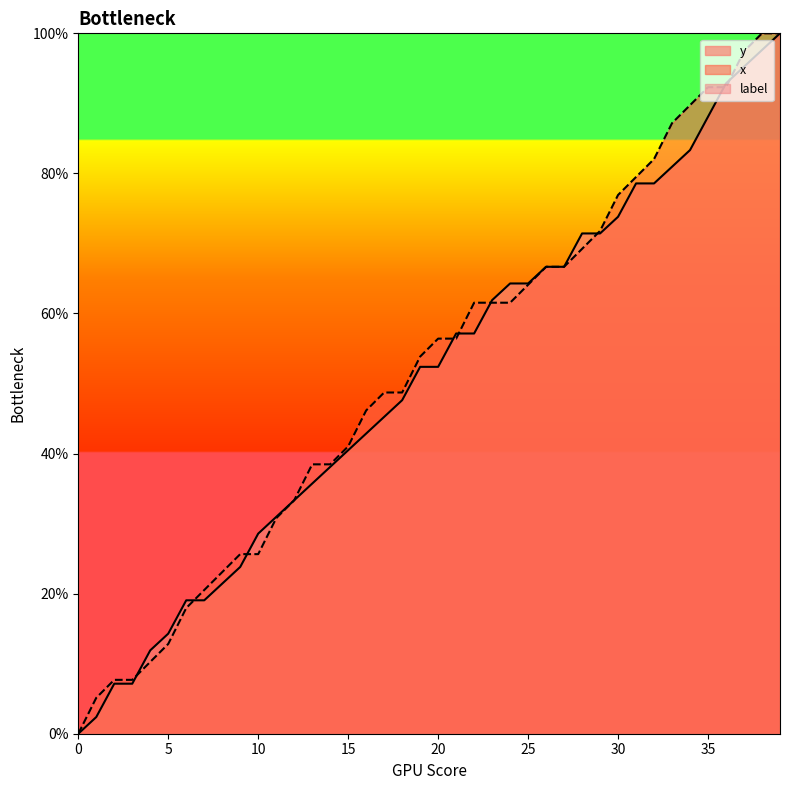

How many positive values does the x series have?

39